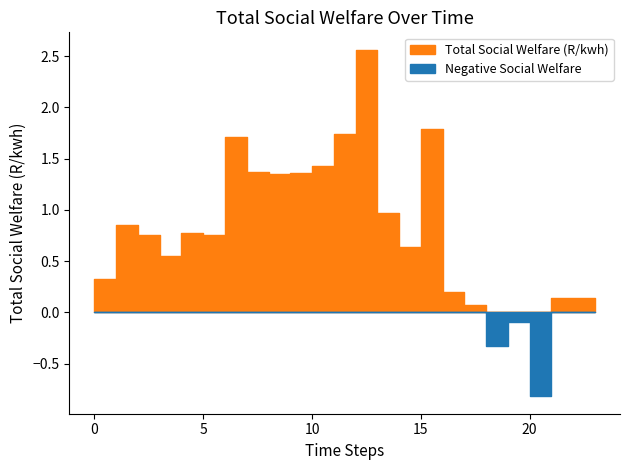

Where is the first local maximum?

1